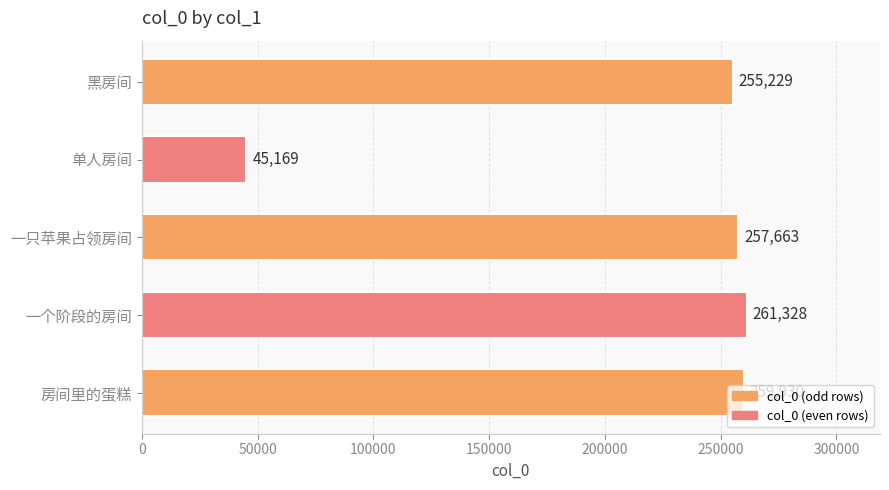

Rank the categories by value from lowest to highest.

单人房间, 黑房间, 一只苹果占领房间, 房间里的蛋糕, 一个阶段的房间